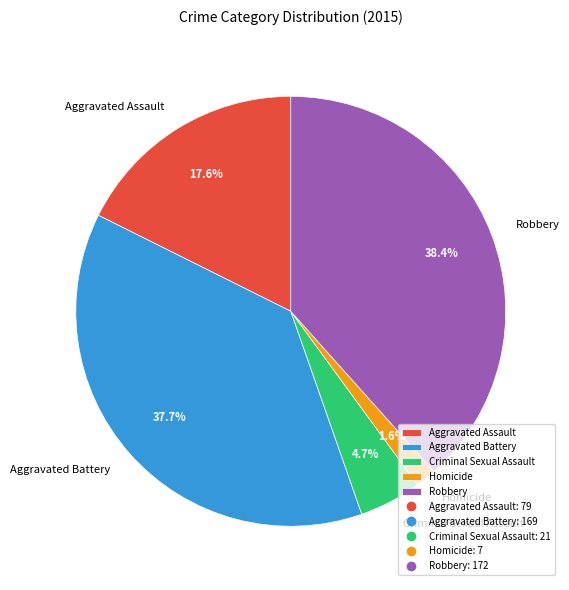

Which category has the smallest portion of the pie?

Homicide